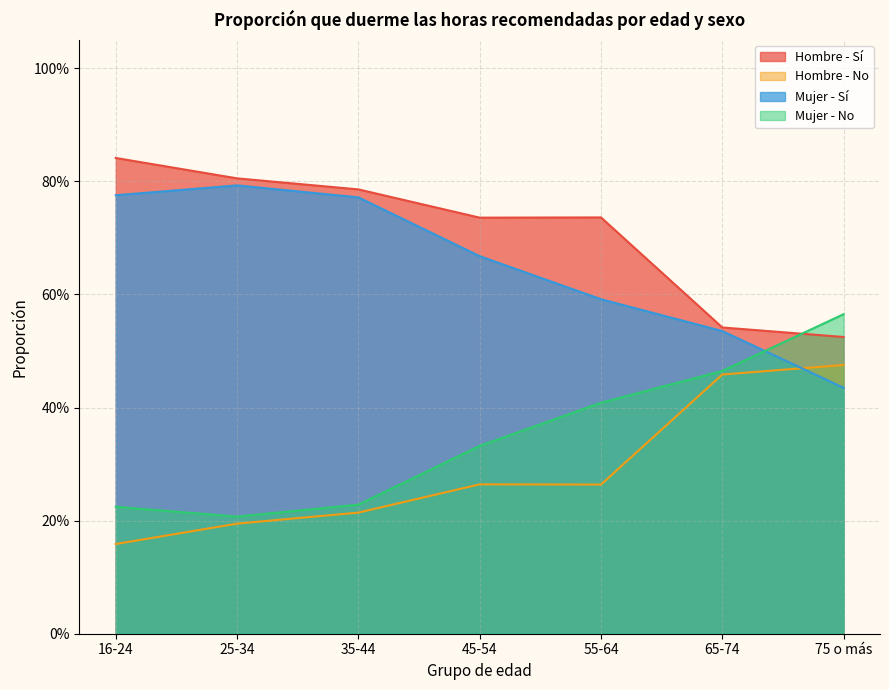

Which series ends up on top after the final intersection of Mujer - No and Hombre - Sí?

Mujer - No